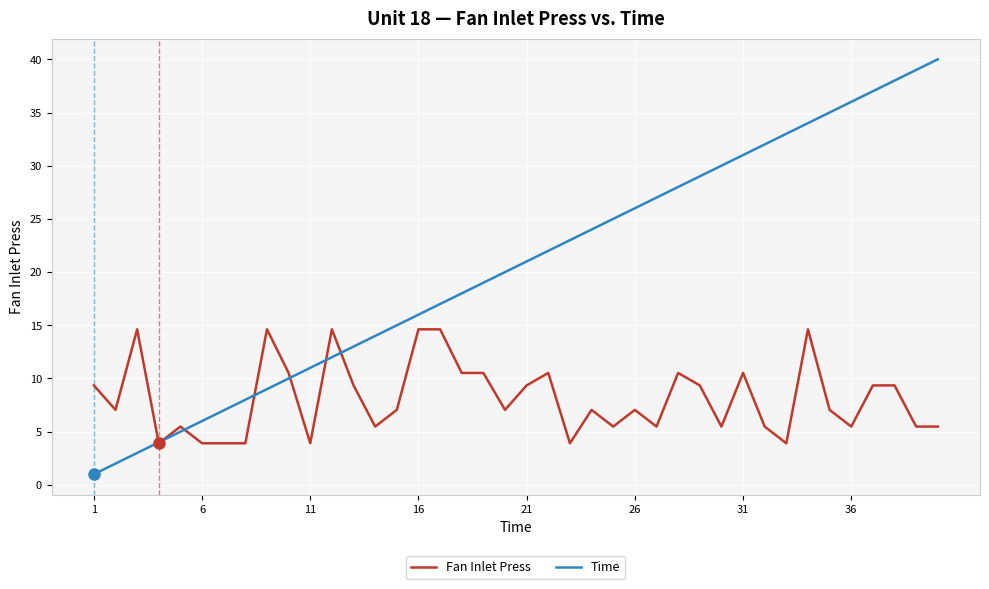

Which series has the widest spread of values?

Time